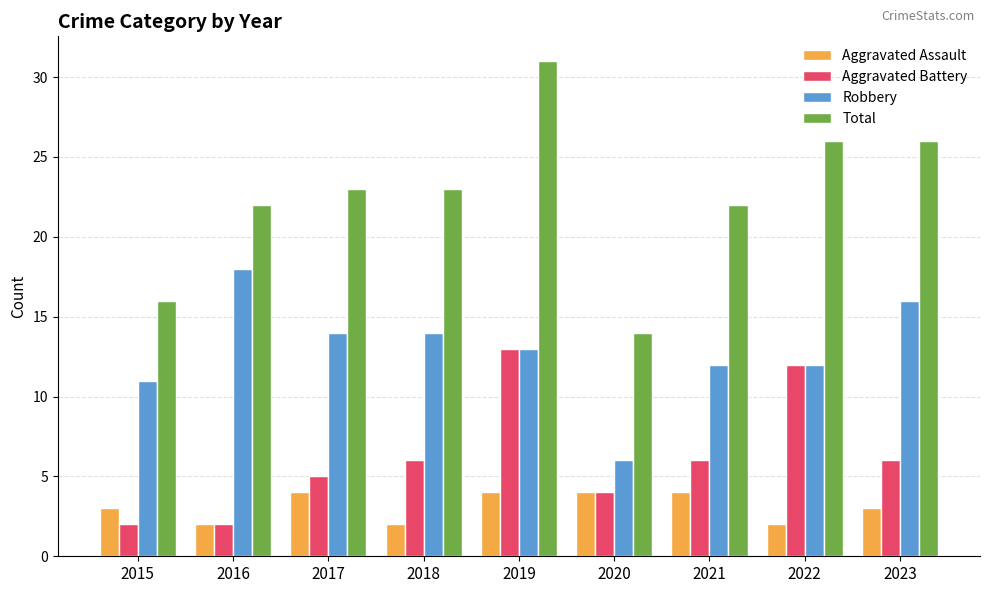

True or false: Total has a value of 46 at 2022.

False